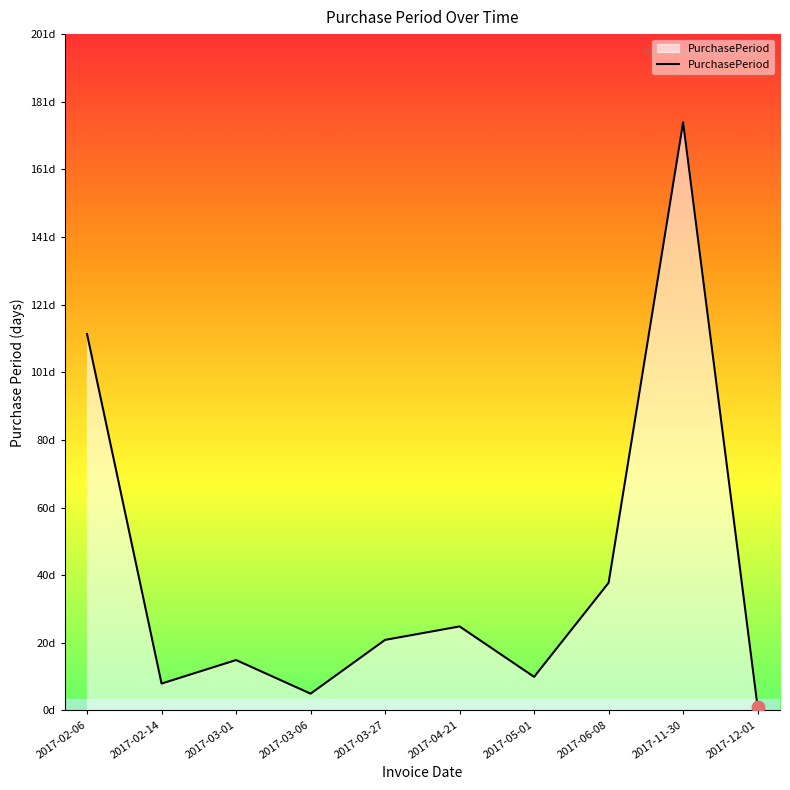

What is the ratio of the value at 2017-11-30 to the value at 2017-03-01?

11.7